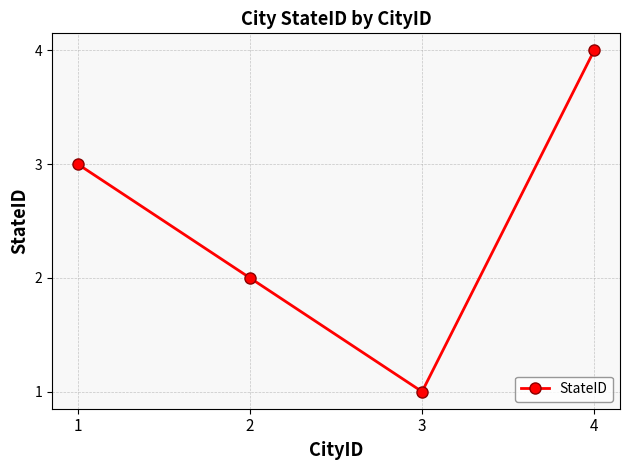

Which label corresponds to the smallest value in the chart?

3